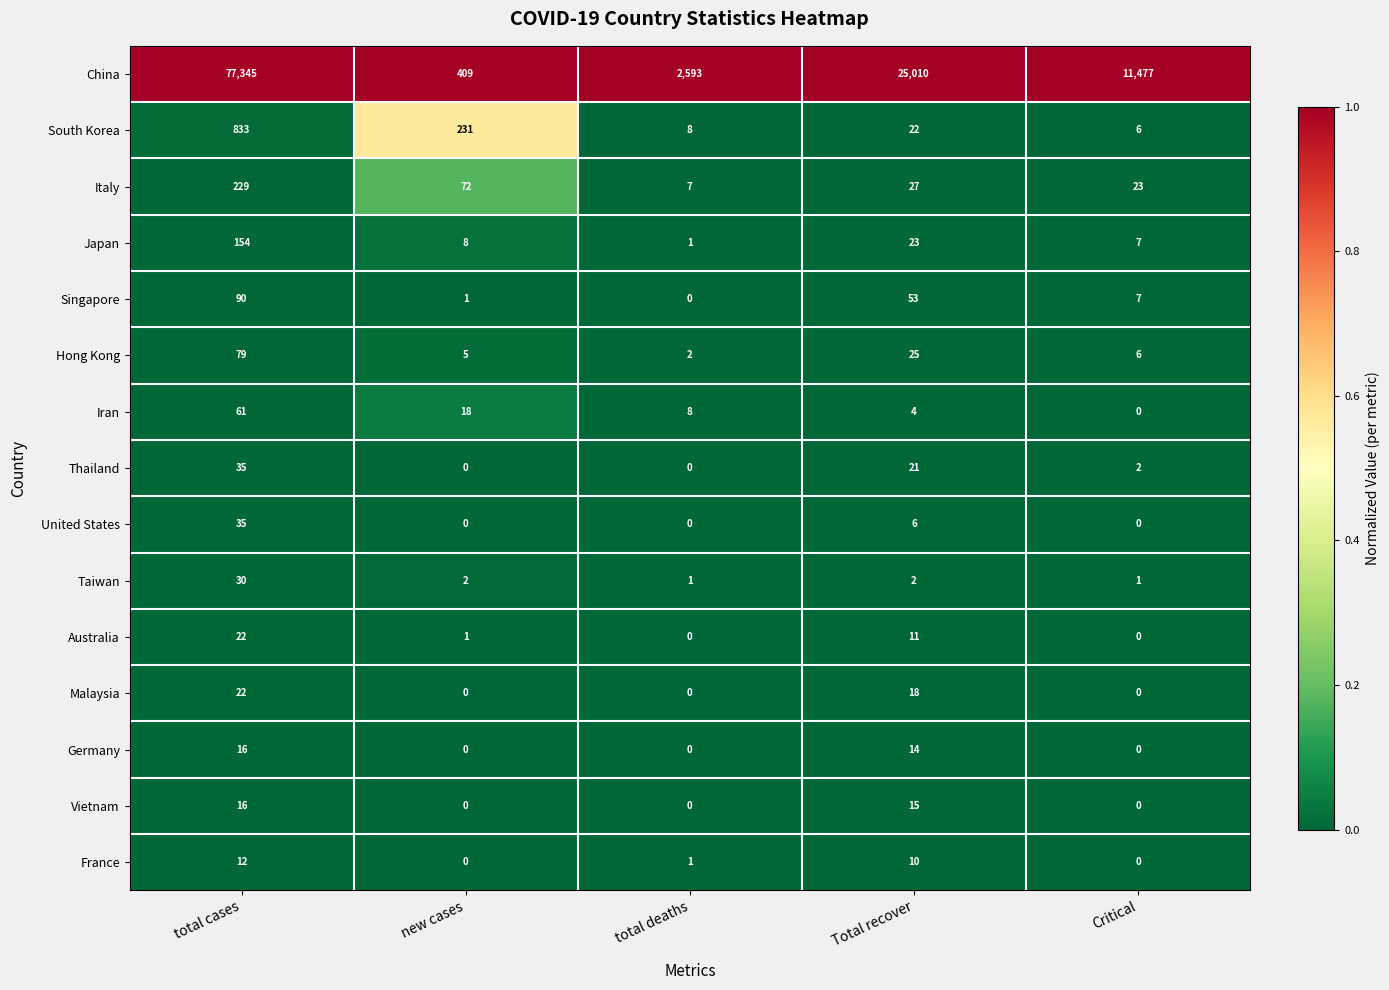

Where does the Taiwan series first go above 2?

total cases